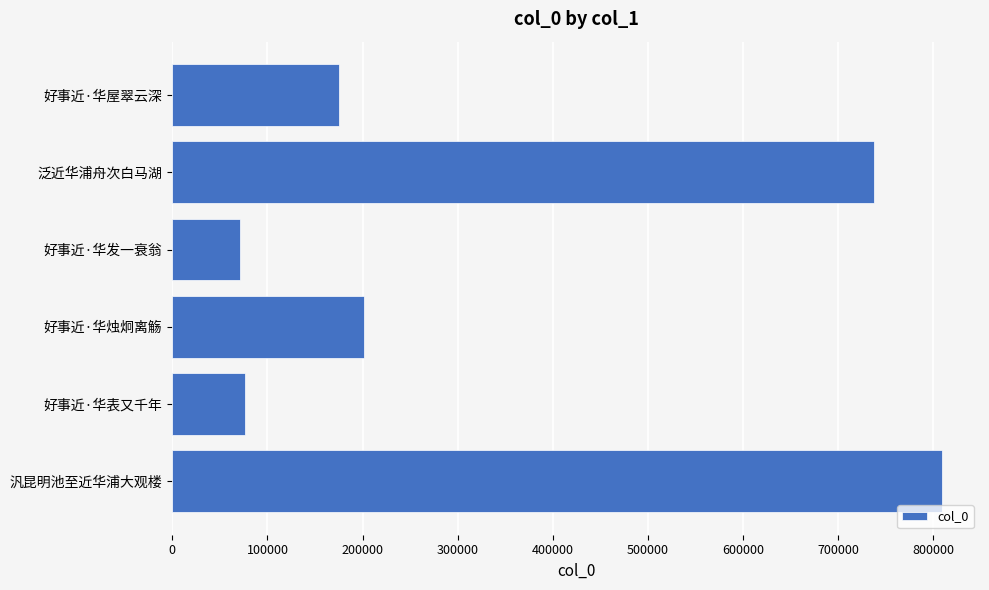

What is the greatest value displayed?

808937